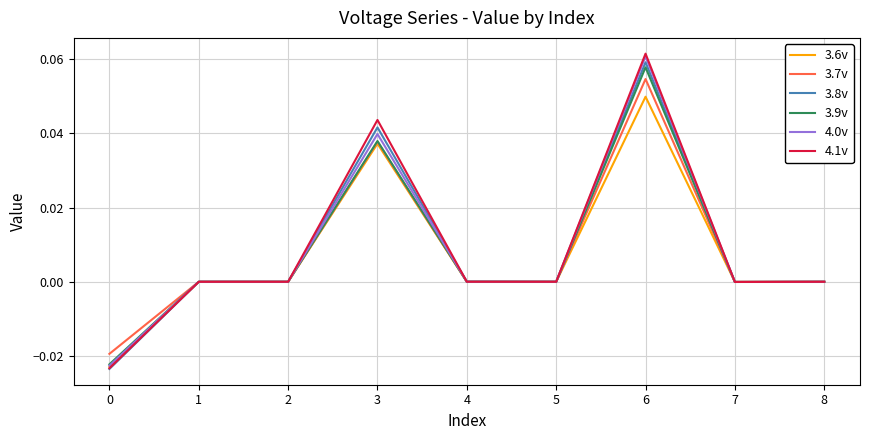

The 3.9v series shows 0.0 at 3. True or false?

True